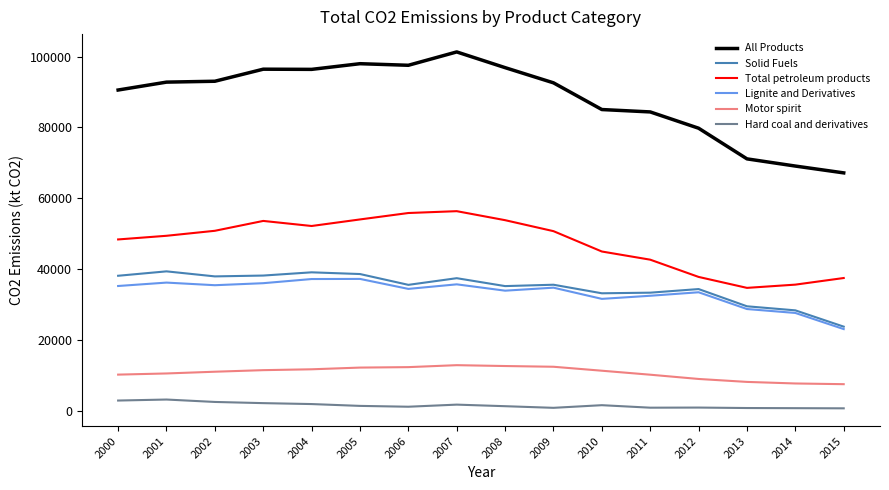

The value of All Products at 2009 is 126443.5. True or false?

False